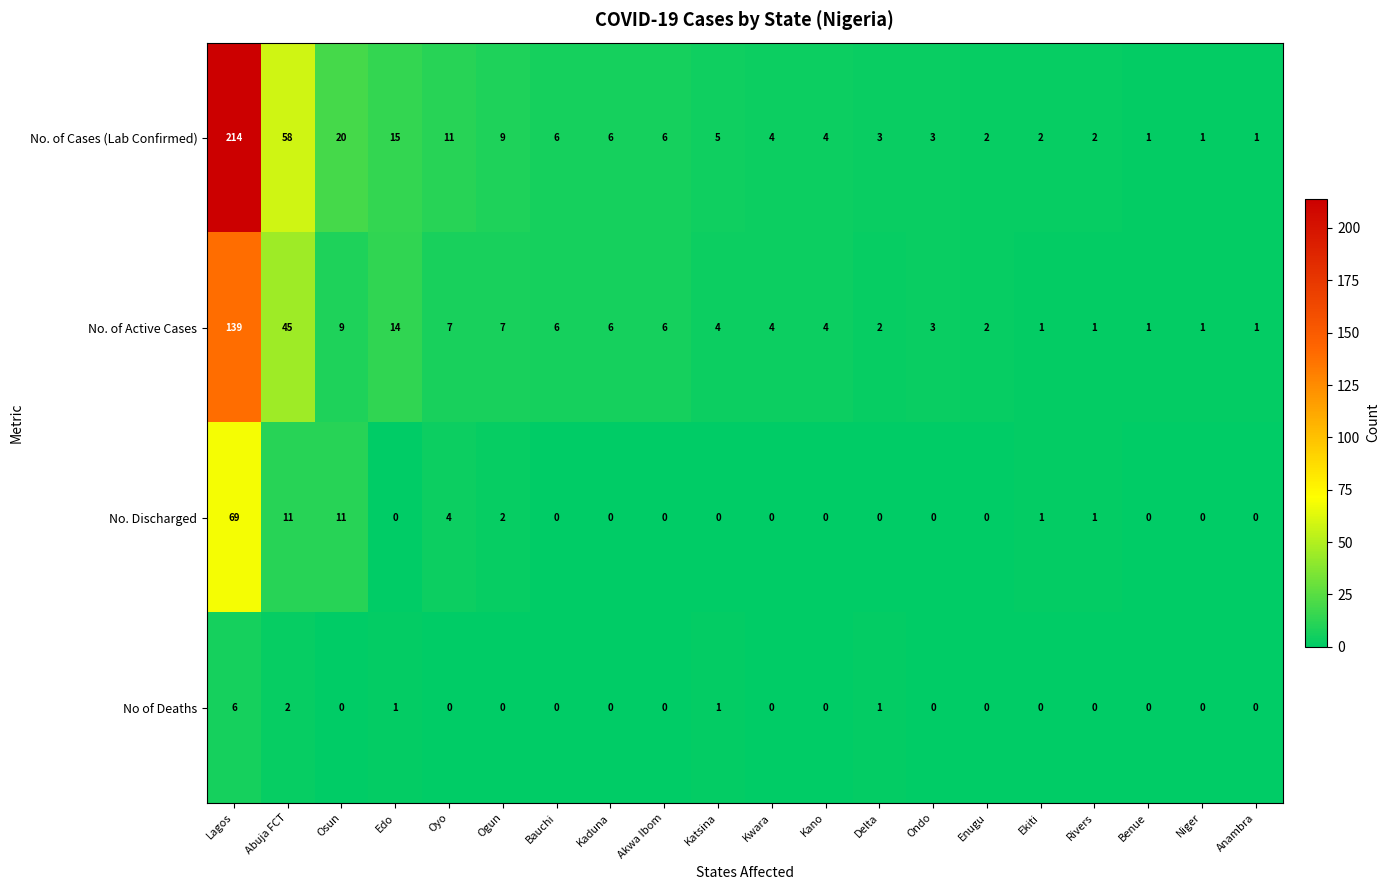

True or false: No. of Active Cases has a value of 1 at Rivers.

True